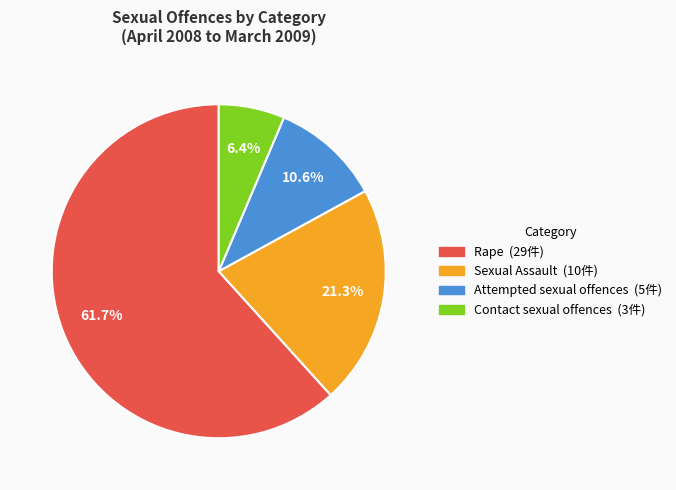

The Contact sexual offences slice represents 6% of the pie. True or false?

True